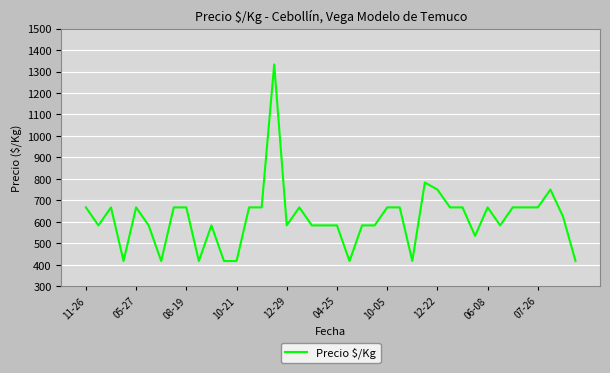

Does the chart have visible grid lines?

Yes